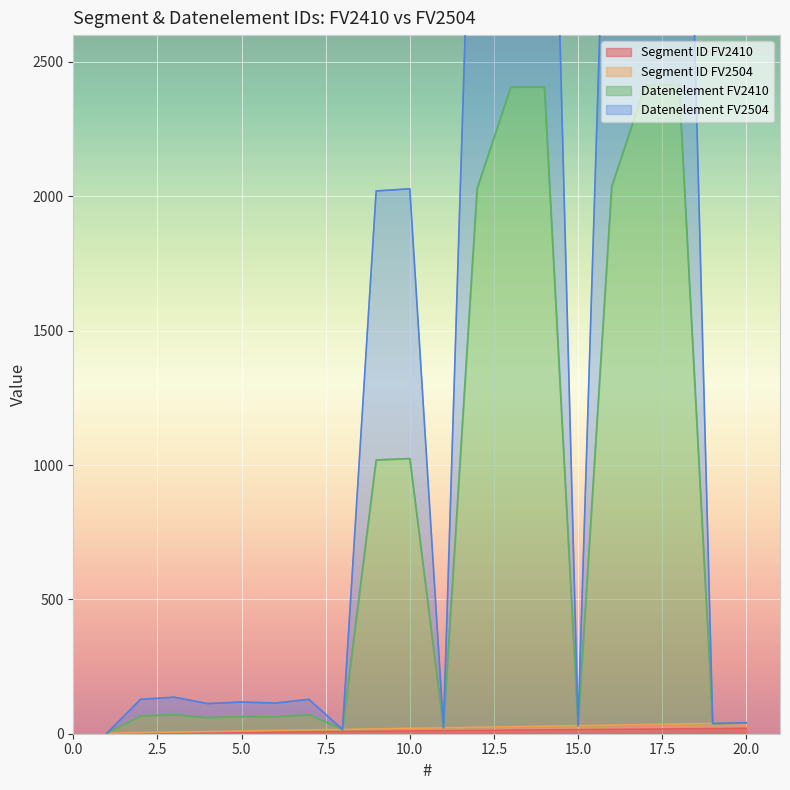

What is the sum of the Segment ID FV2504 values at 4 and 10?

28